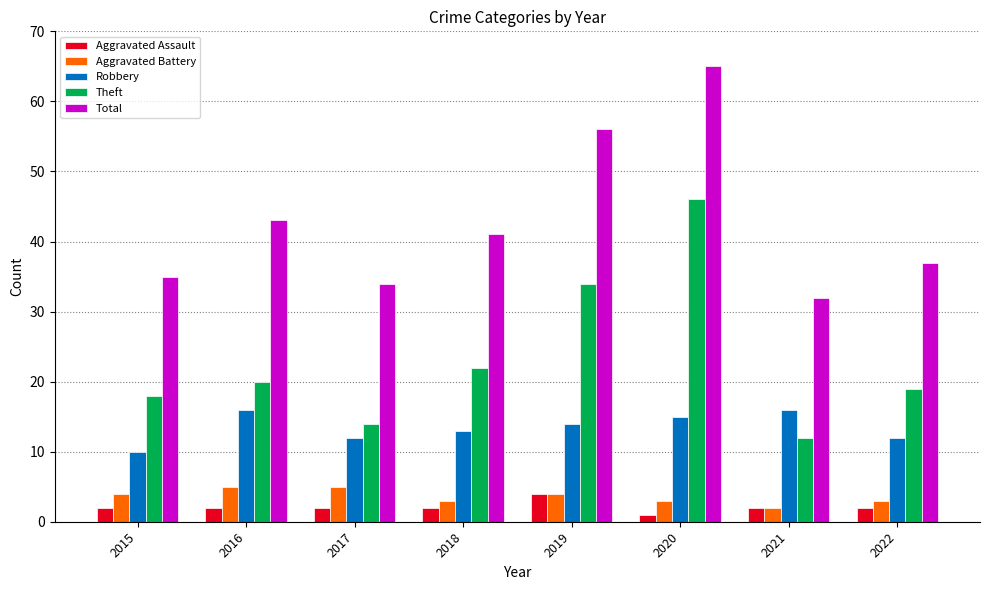

Reading right to left, list all the values displayed in this chart.

Aggravated Assault: 2	2	1	4	2	2	2	2
Aggravated Battery: 3	2	3	4	3	5	5	4
Robbery: 12	16	15	14	13	12	16	10
Theft: 19	12	46	34	22	14	20	18
Total: 37	32	65	56	41	34	43	35